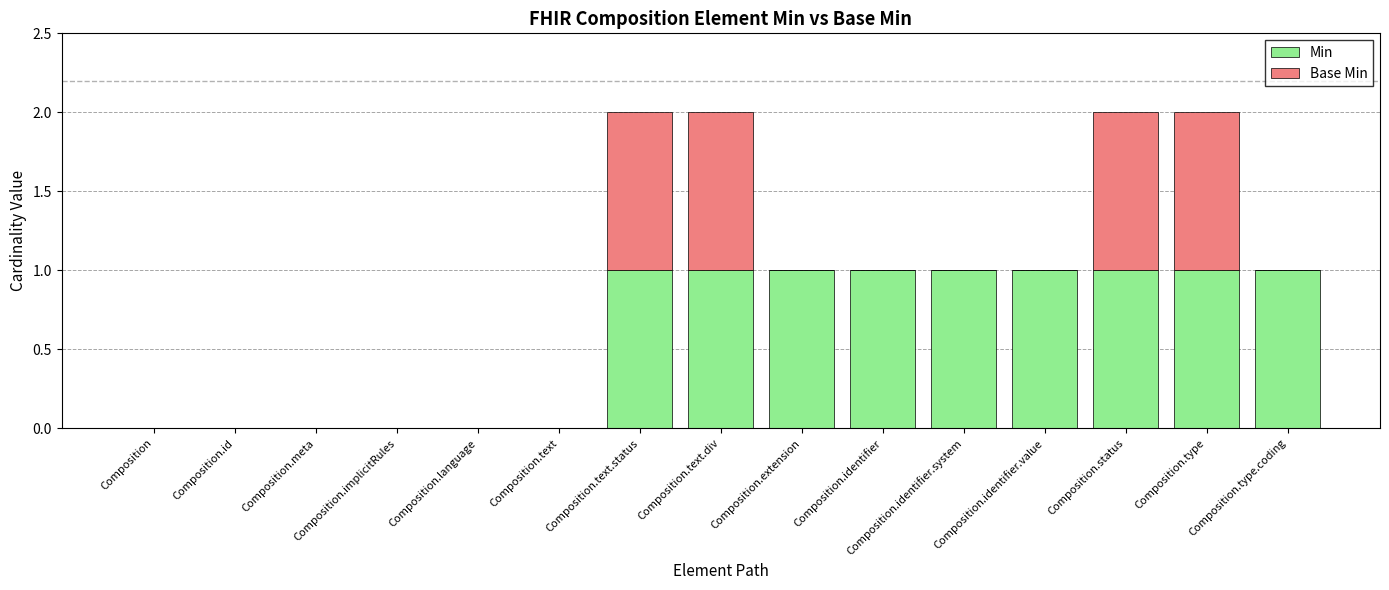

Read the Min value at Composition.extension.

1